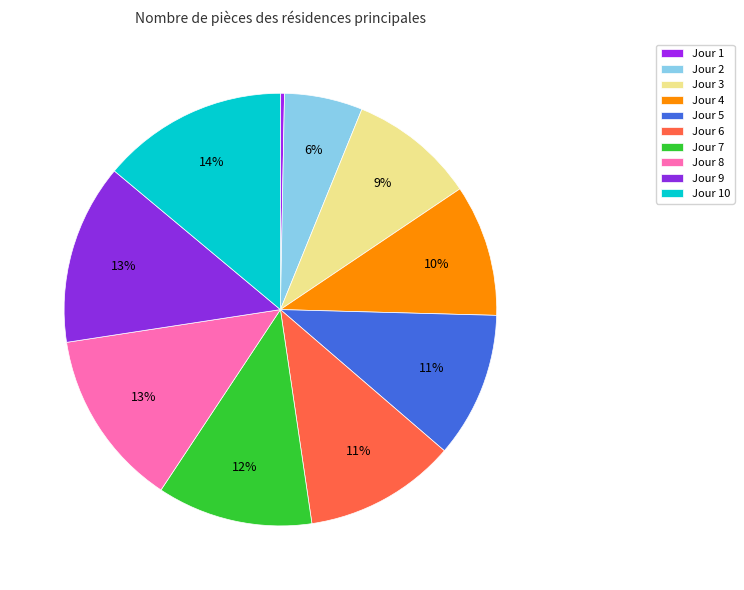

What is the smallest slice in the pie chart?

Jour 1